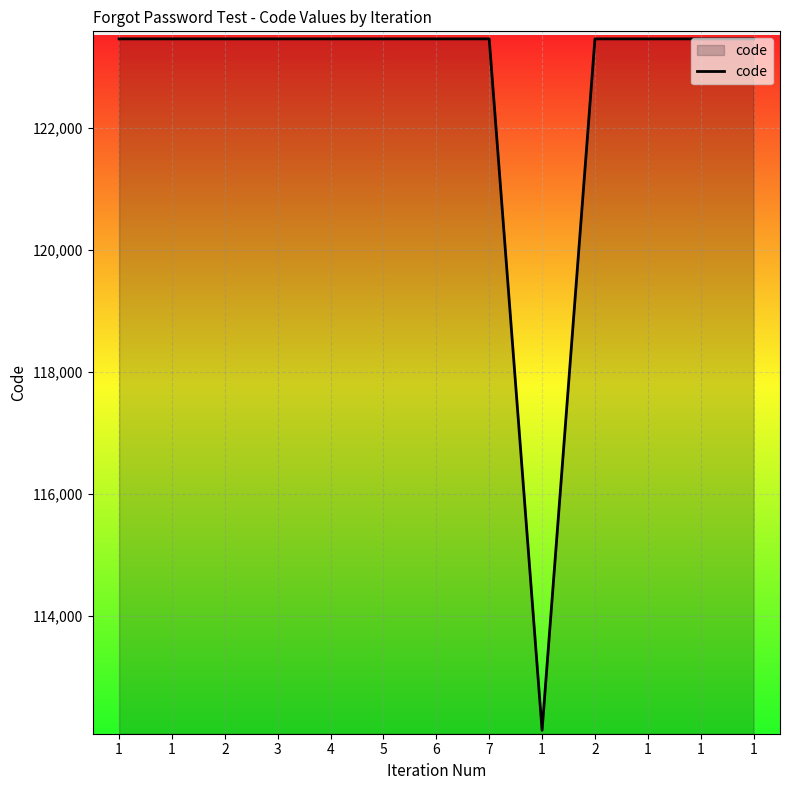

Rank the categories by value from highest to lowest.

1, 1, 2, 3, 4, 5, 6, 7, 2, 1, 1, 1, 1